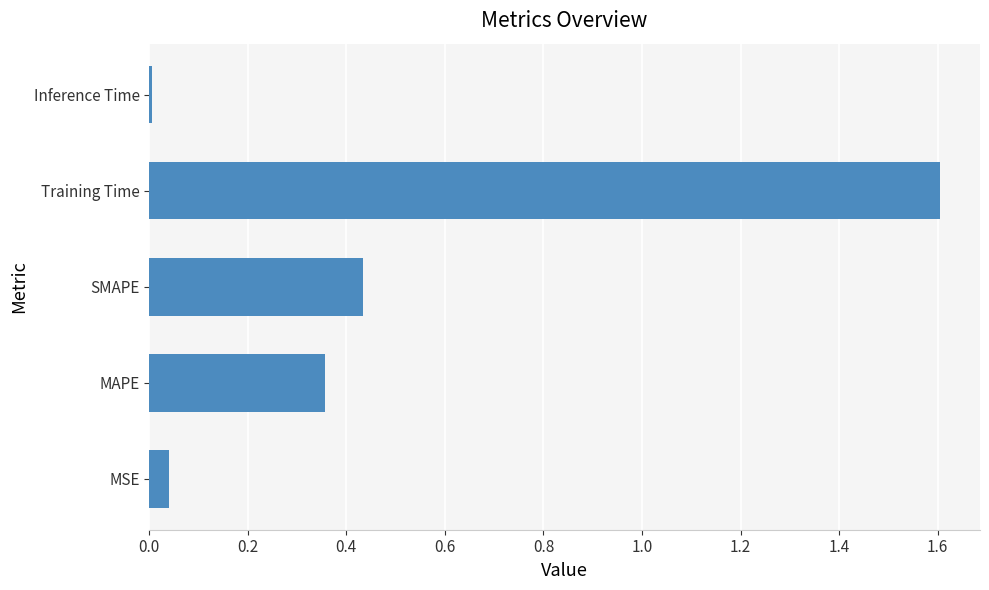

Does the chart contain stacked bars?

No